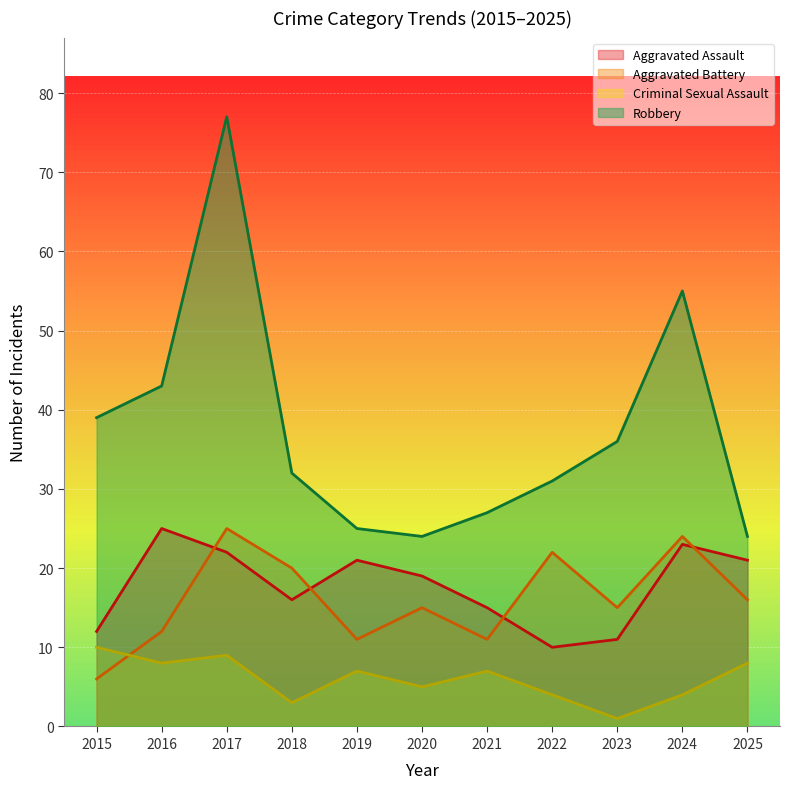

Which series changed the most between 2015 and 2024?

Aggravated Battery